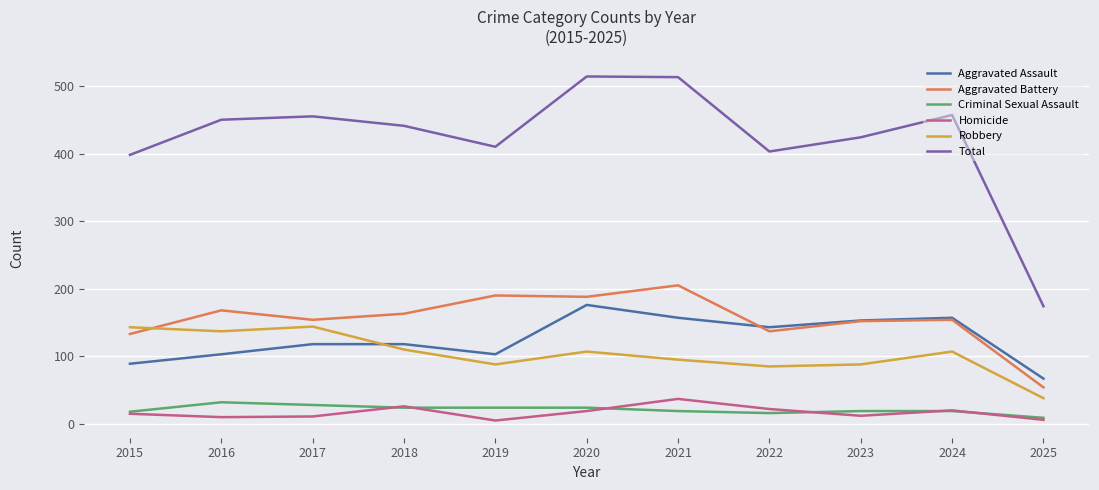

The value of Total at 2025 is 310. True or false?

False